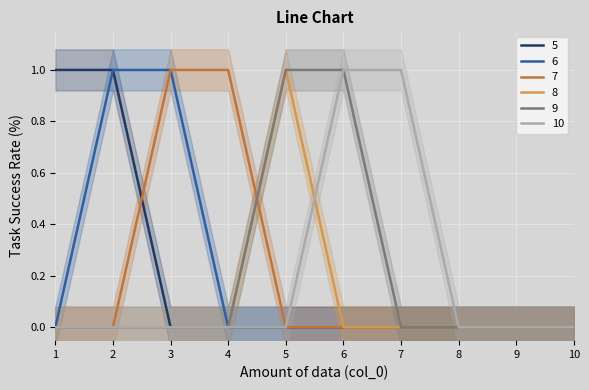

What is the difference between the maximum and minimum values in the 9 series?

1